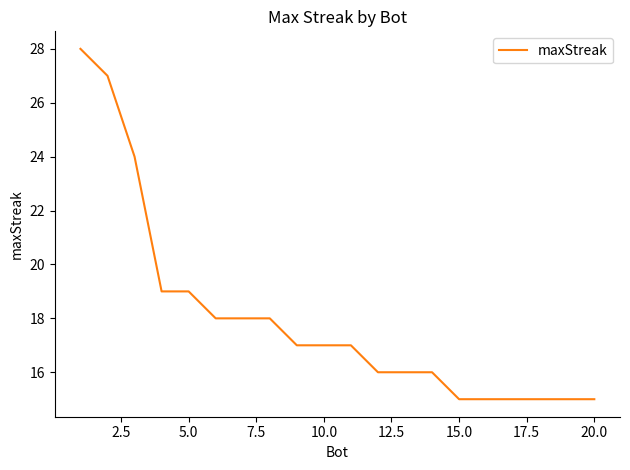

What is the smallest value displayed?

15